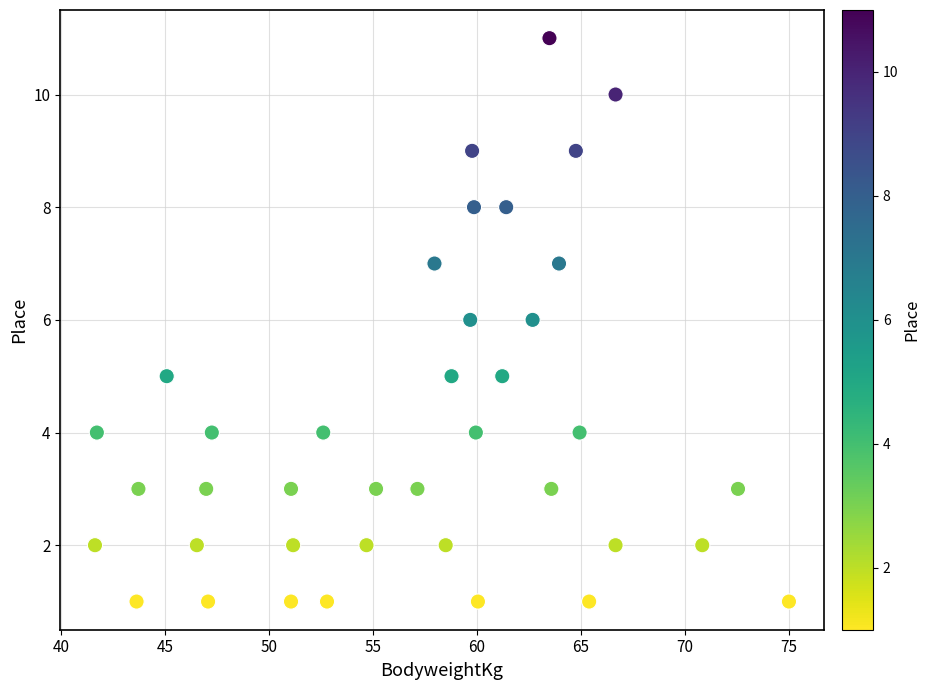

What is the range of Y values (max minus min)?

10